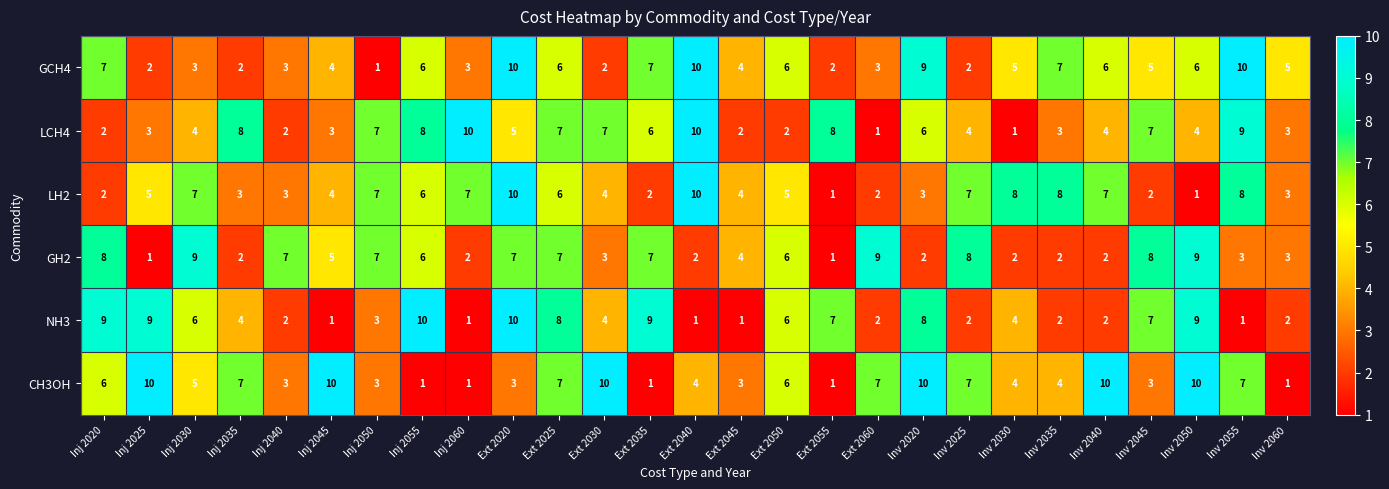

True or false: GCH4 has a value of 3 at Inv 2045.

False